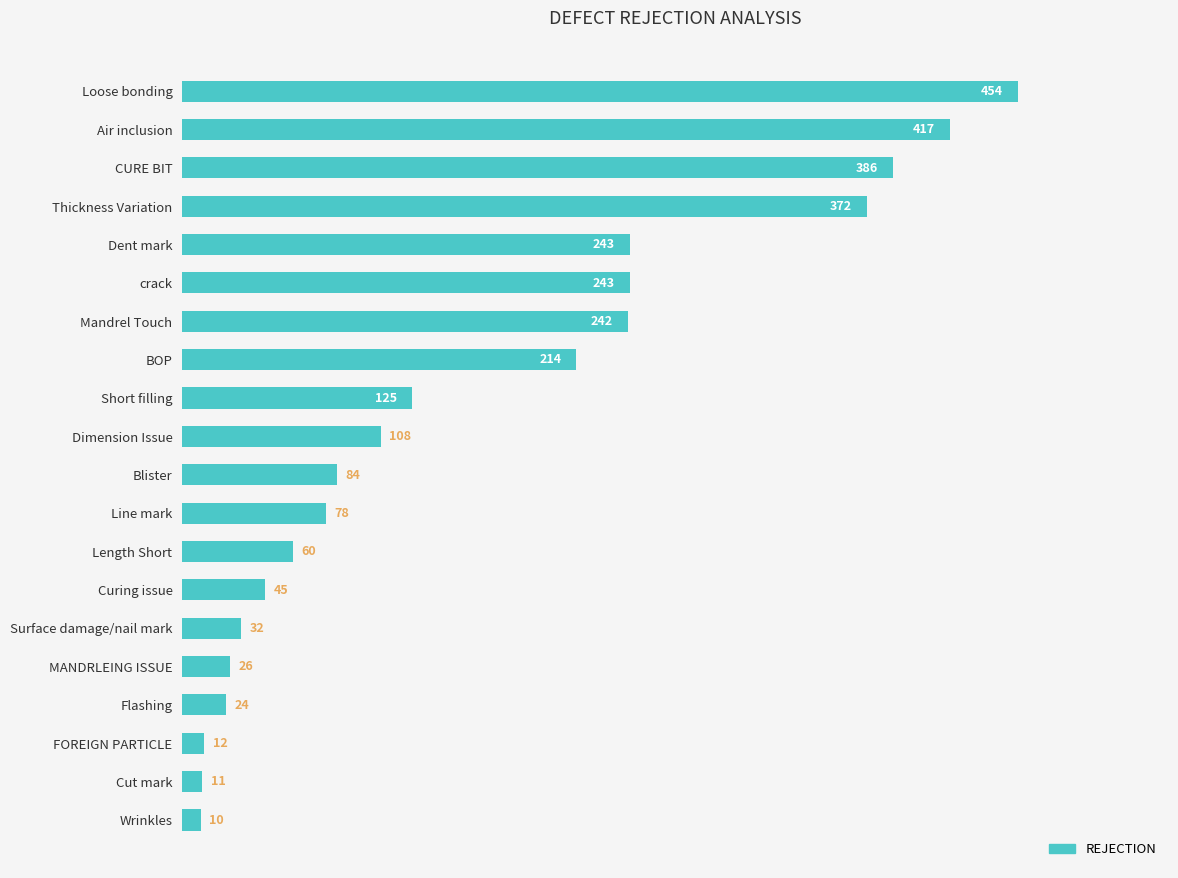

Reading top to bottom, what are all the values shown in this chart?

Loose bonding=454	Air inclusion=417	CURE BIT=386	Thickness Variation=372	Dent mark=243	crack=243	Mandrel Touch=242	BOP=214	Short filling=125	Dimension Issue=108	Blister=84	Line mark=78	Length Short=60	Curing issue=45	Surface damage/nail mark=32	MANDRLEING ISSUE=26	Flashing=24	FOREIGN PARTICLE=12	Cut mark=11	Wrinkles=10